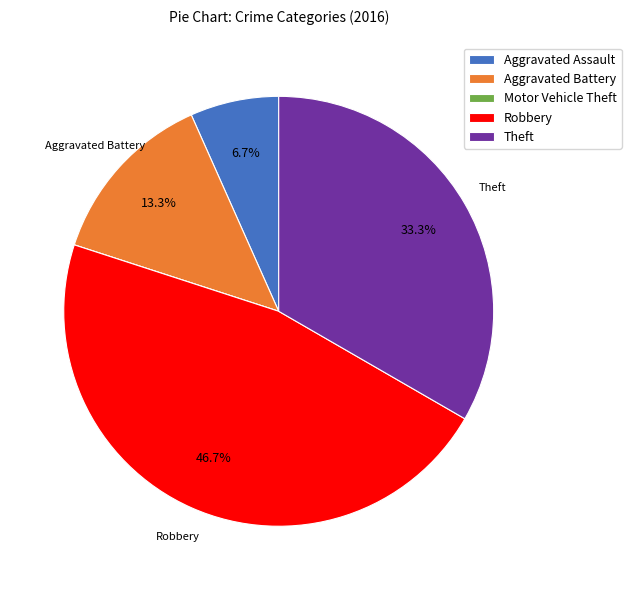

Which slice is the largest?

Robbery